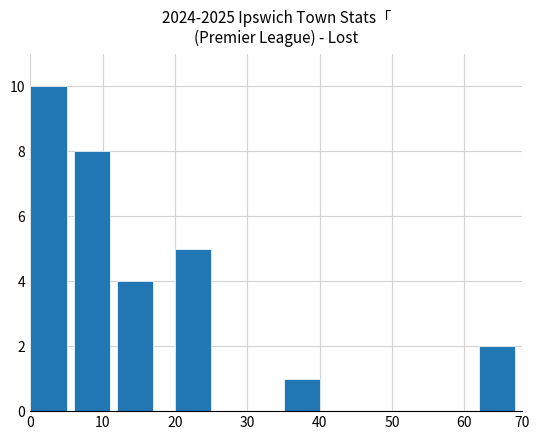

What is the greatest value displayed?

10